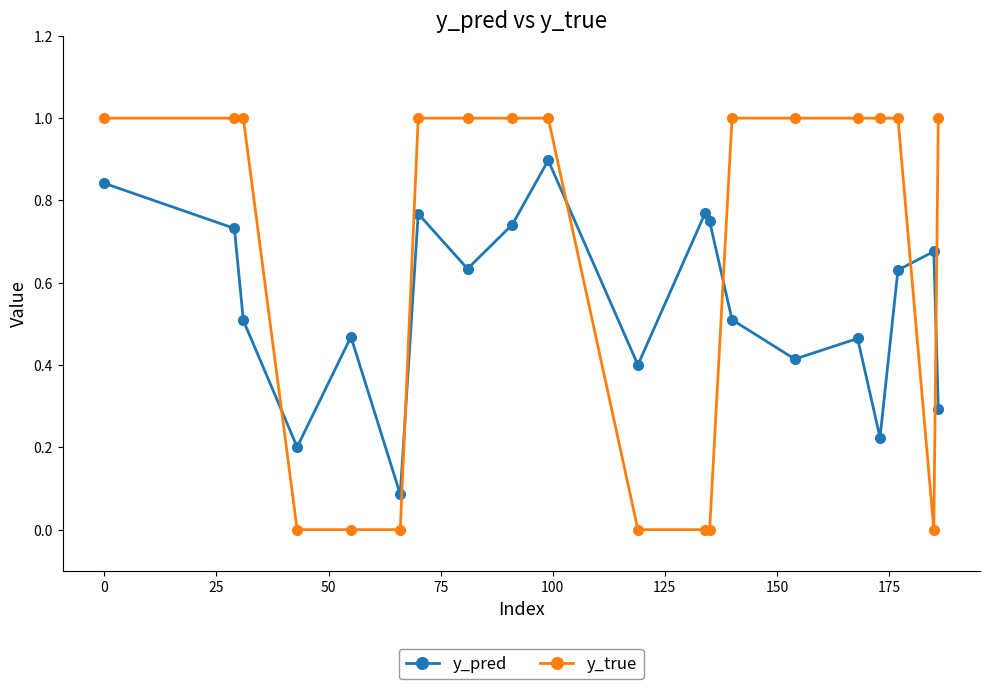

Which series has the widest spread of values?

y_true